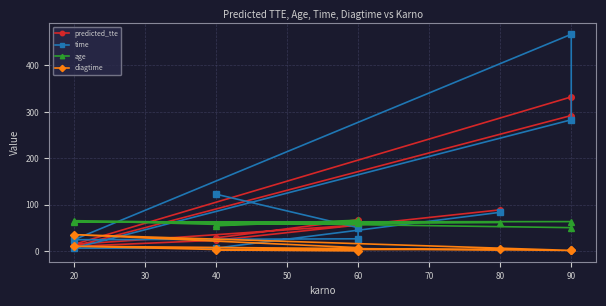

What is the sum of all predicted_tte values?

917.2